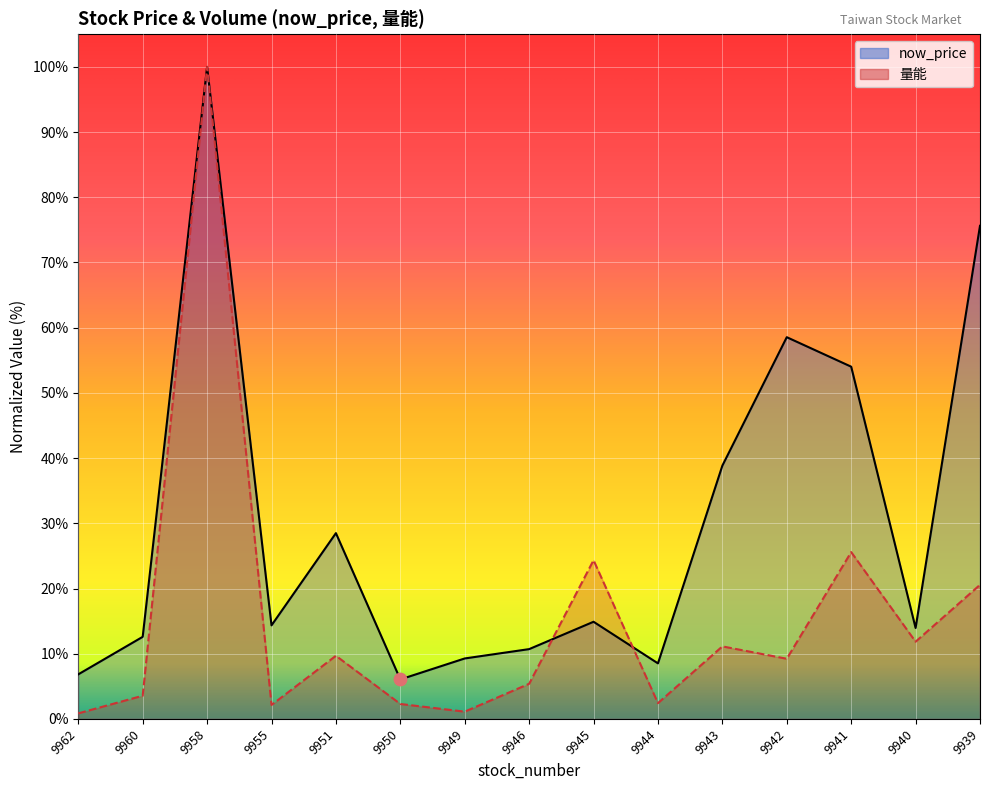

Which series contains the lowest Y value?

量能